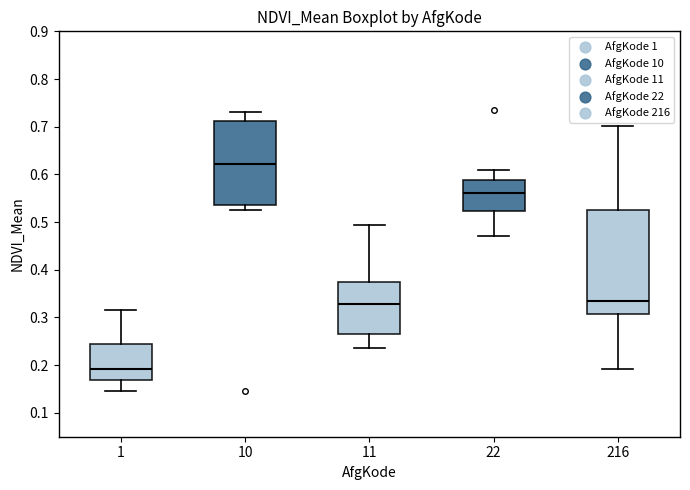

Which box is the tallest, from its lower edge to its upper edge?

216